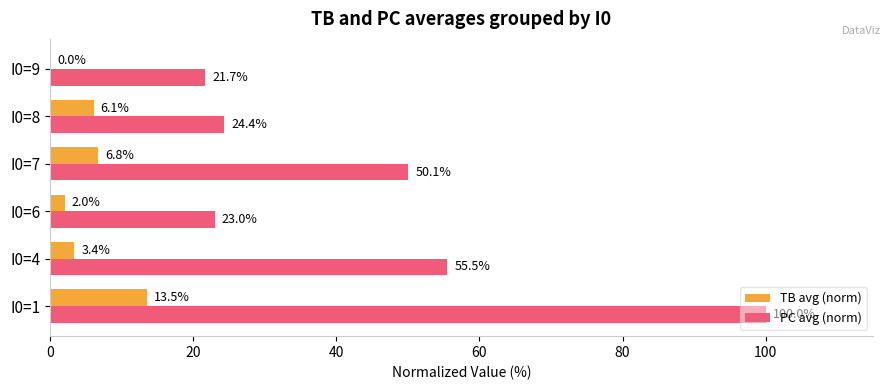

The TB avg (norm) series shows 6.8 at I0=7. True or false?

True